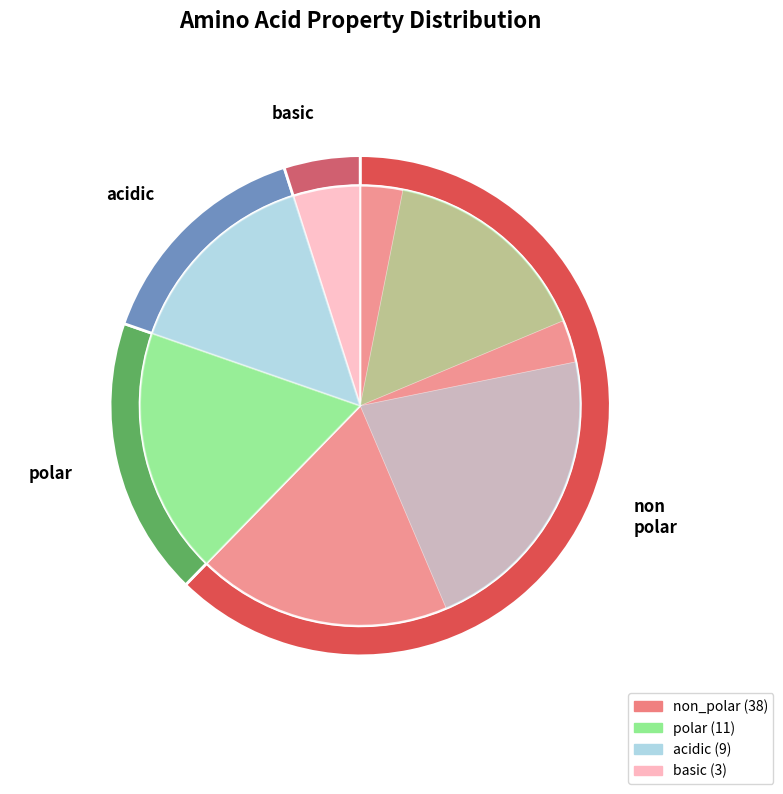

The acidic slice represents 9% of the pie. True or false?

False